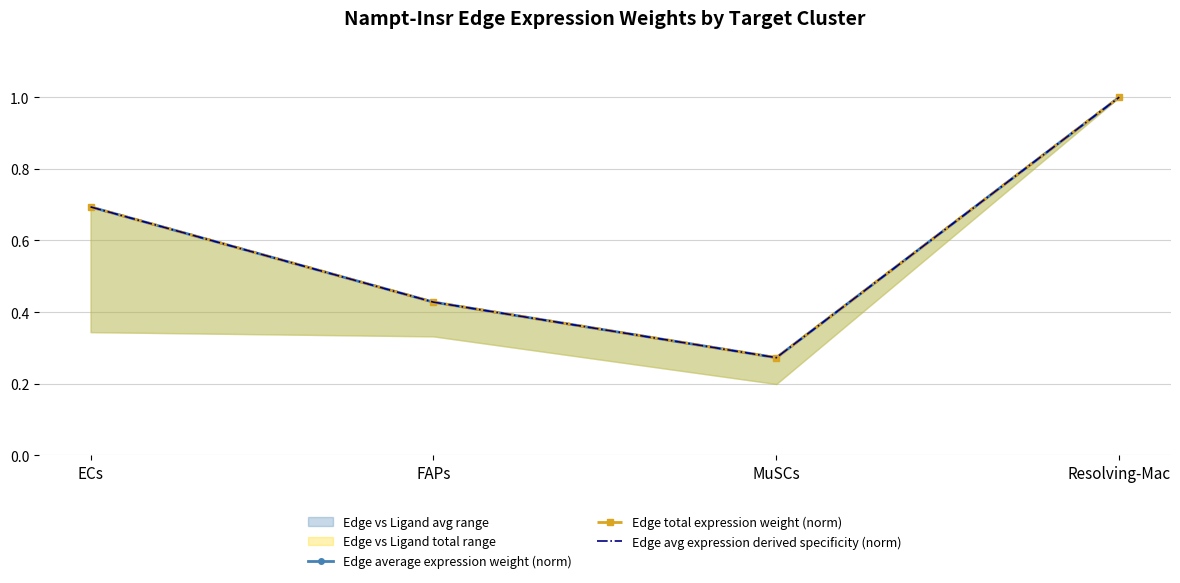

Which series changed the most between FAPs and Resolving-Mac?

Edge average expression weight (norm)